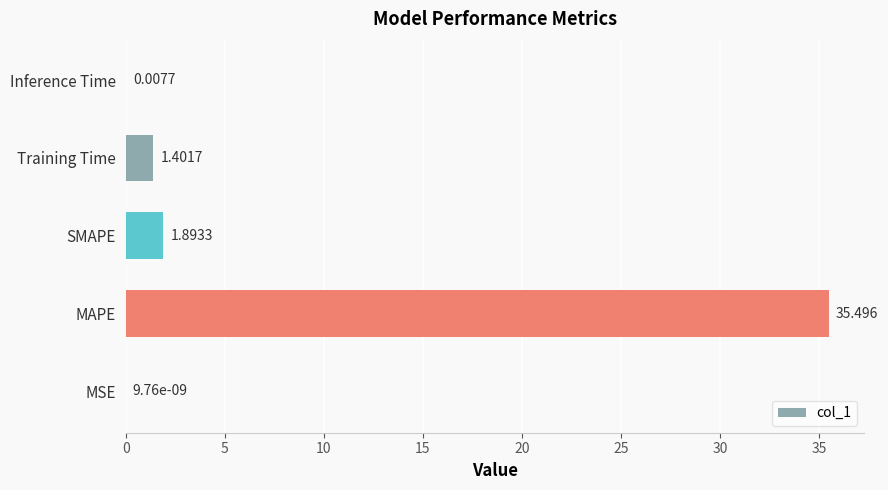

At which category does the chart reach its peak across all series?

MAPE